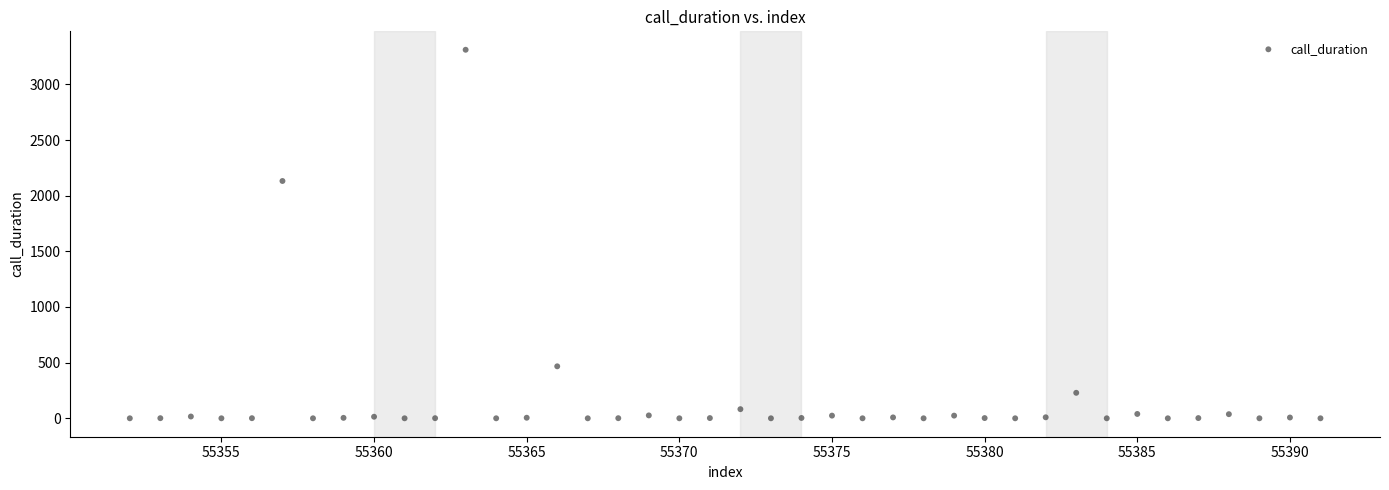

What is the range of X values (max minus min)?

39